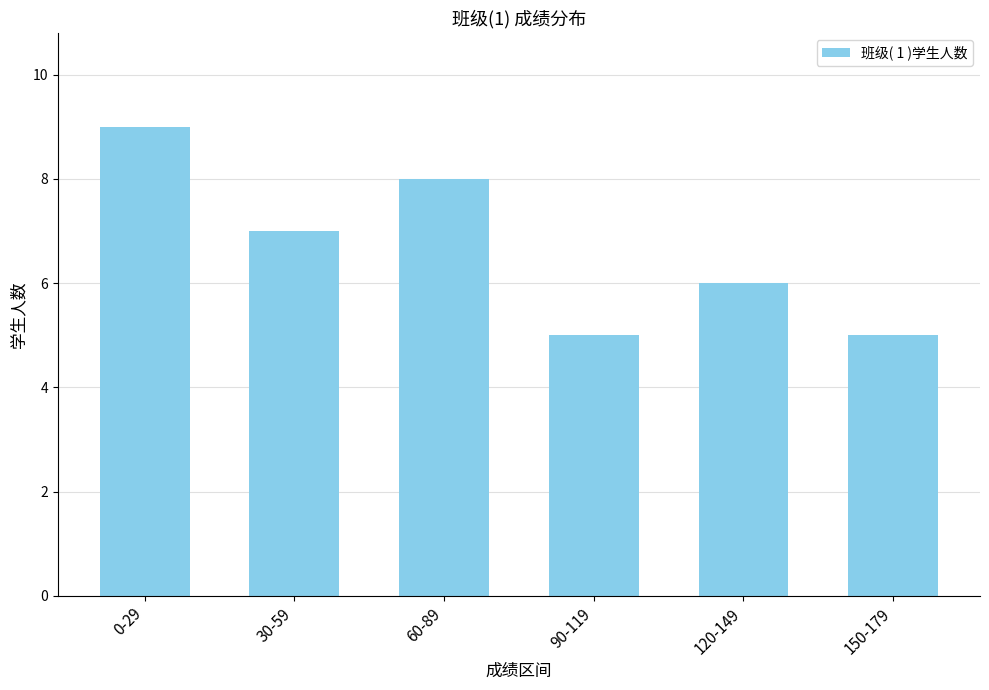

Which label corresponds to the largest value in the chart?

0-29